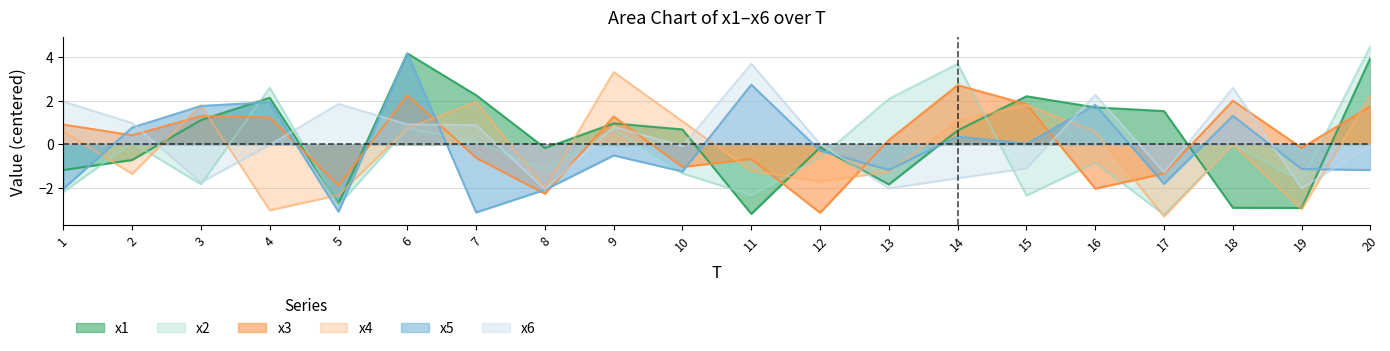

Does the chart display data point markers on the line(s)?

No